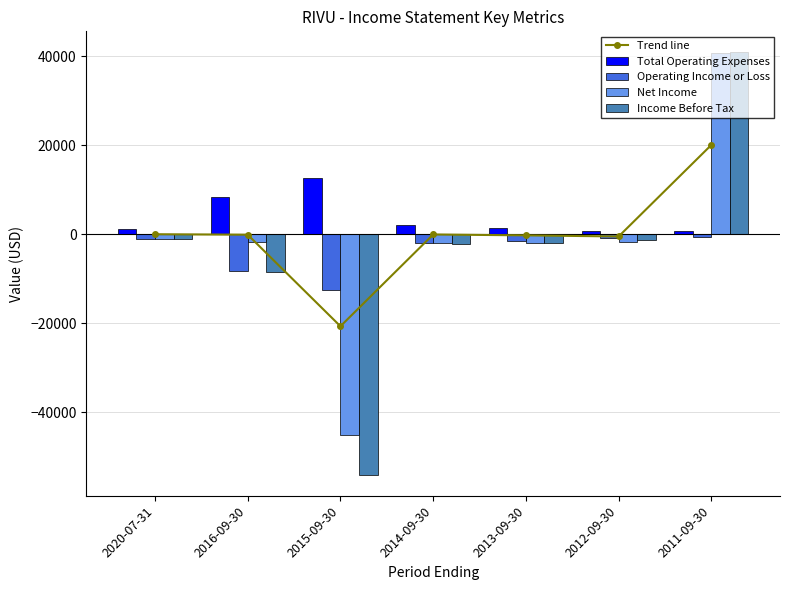

What are all the series names shown in the legend?

Trend line, Total Operating Expenses, Operating Income or Loss, Net Income, Income Before Tax